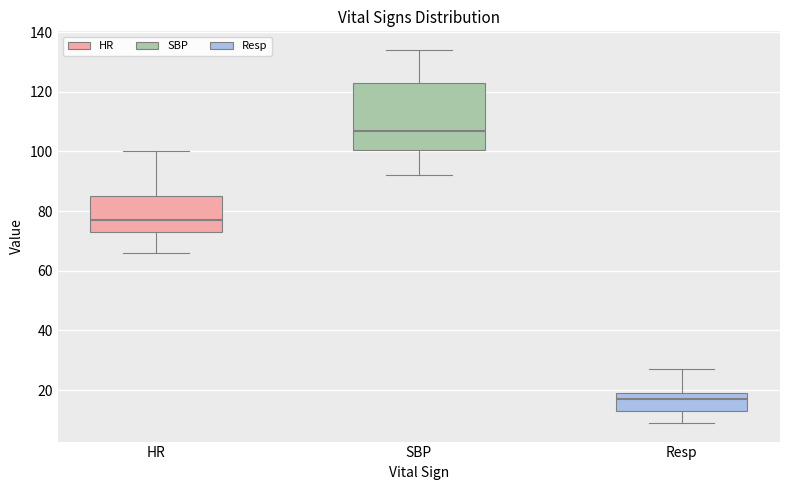

Reading left to right, read every box against the y-axis: the position of its median line, the range the box covers, and the ends of its whiskers. The values are not printed on the chart, so give them approximately, as read against the axis.

HR: median 78, box 74 to 86, whiskers 66 to 100
SBP: median 108, box 100 to 124, whiskers 92 to 134
Resp: median 18, box 14 to 20, whiskers 10 to 28